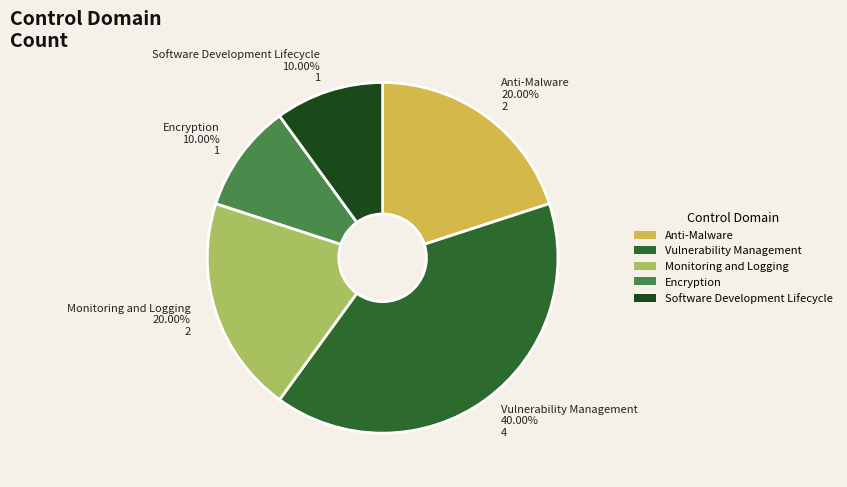

How many slices are in this pie chart?

5